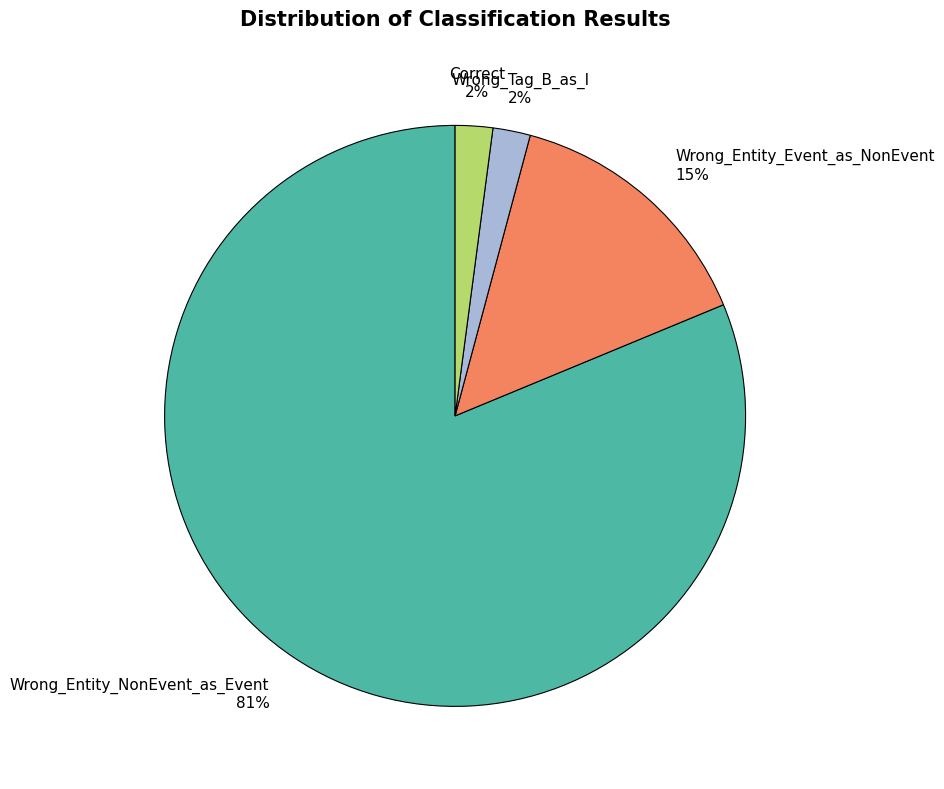

How many slices are in this pie chart?

4